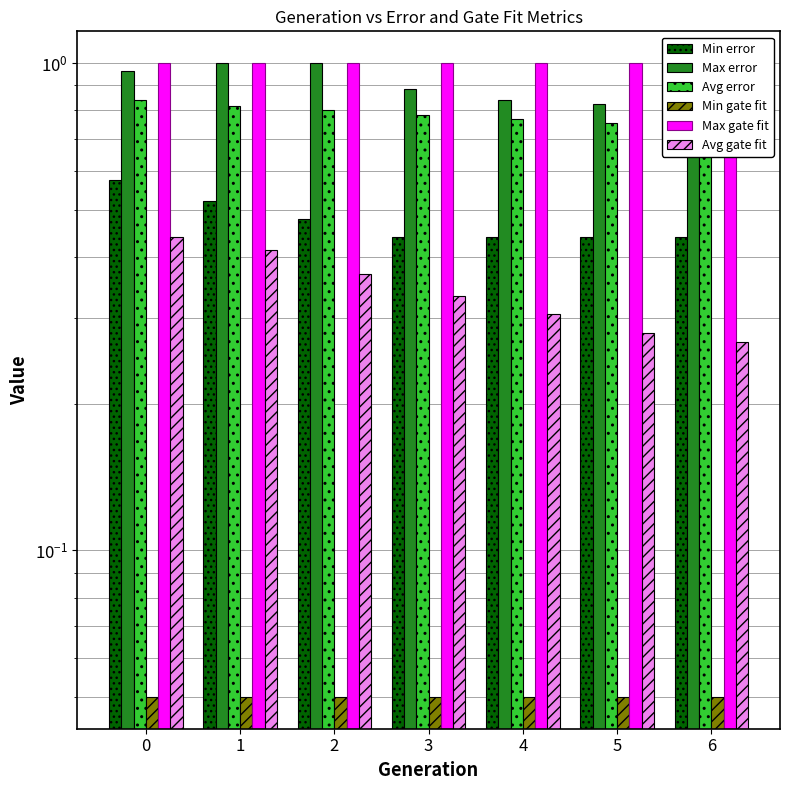

How many distinct data groups are displayed?

6